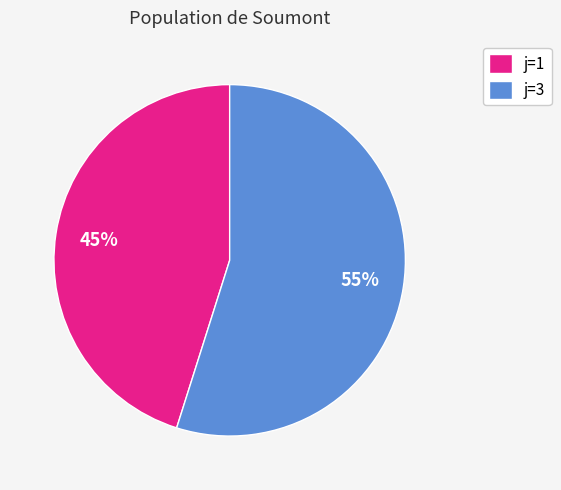

To the nearest percent, what is the combined percentage of j=3 and j=1?

100%